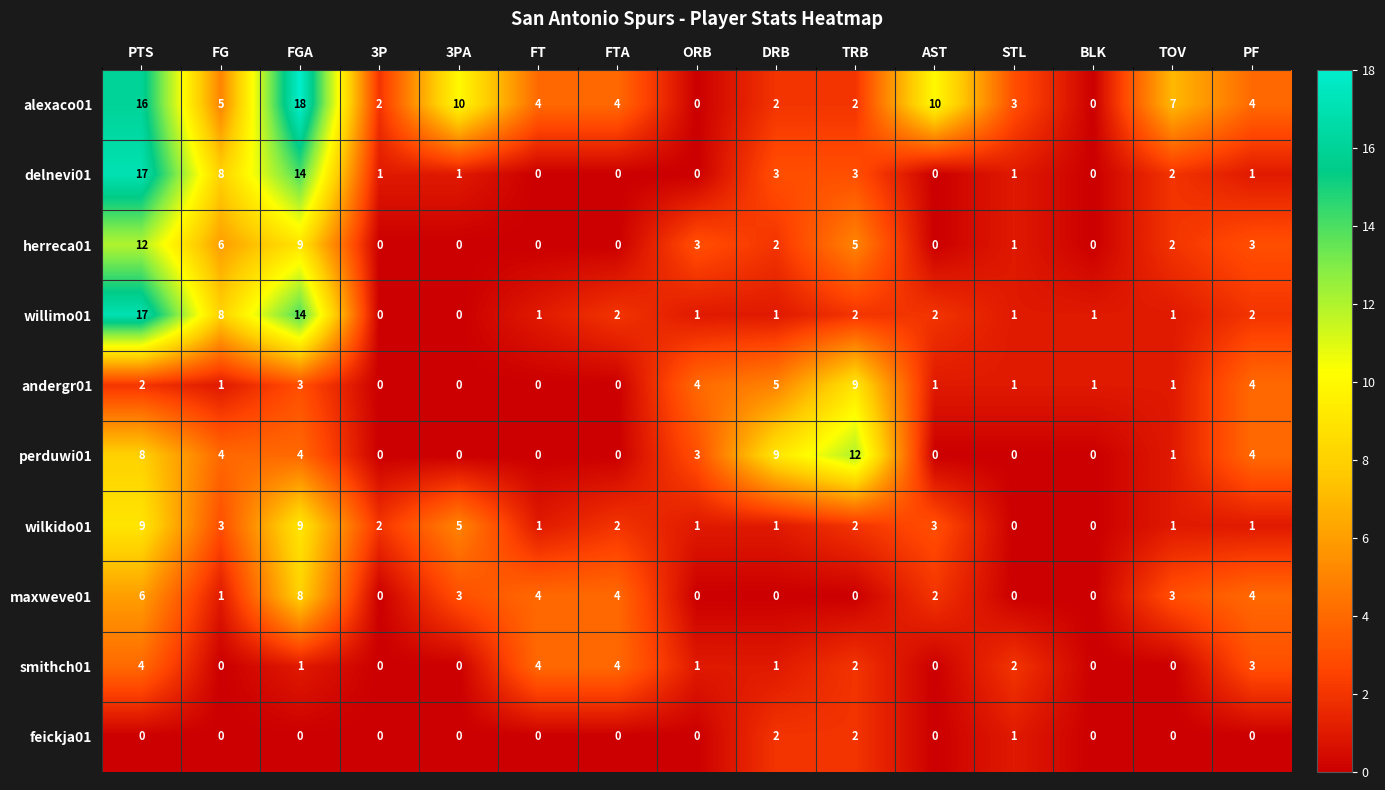

How many categories are shown in the chart?

15